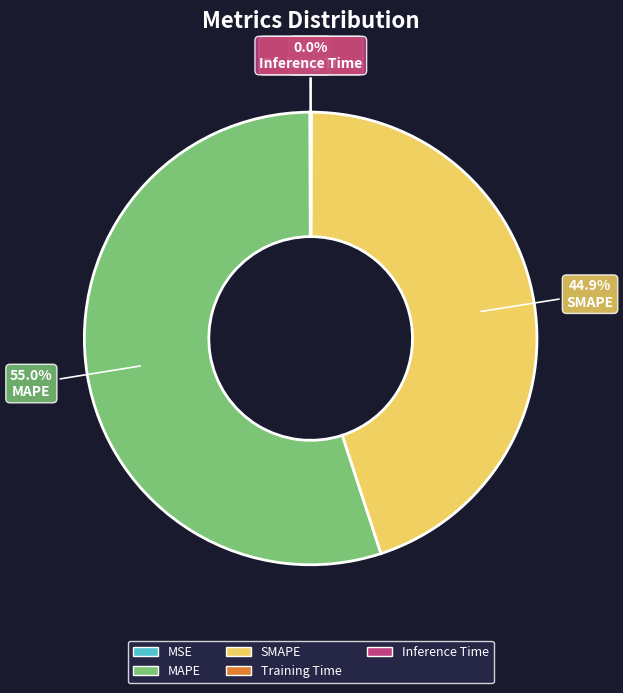

How much of the chart is everything except SMAPE?

55.1%